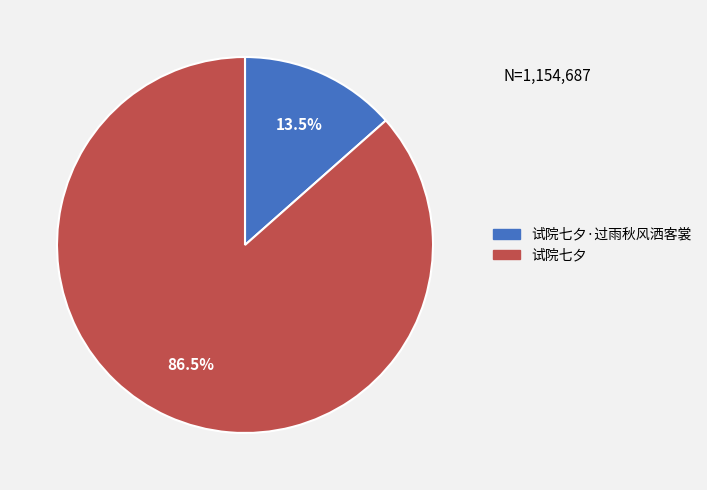

Does any single category account for the majority?

Yes